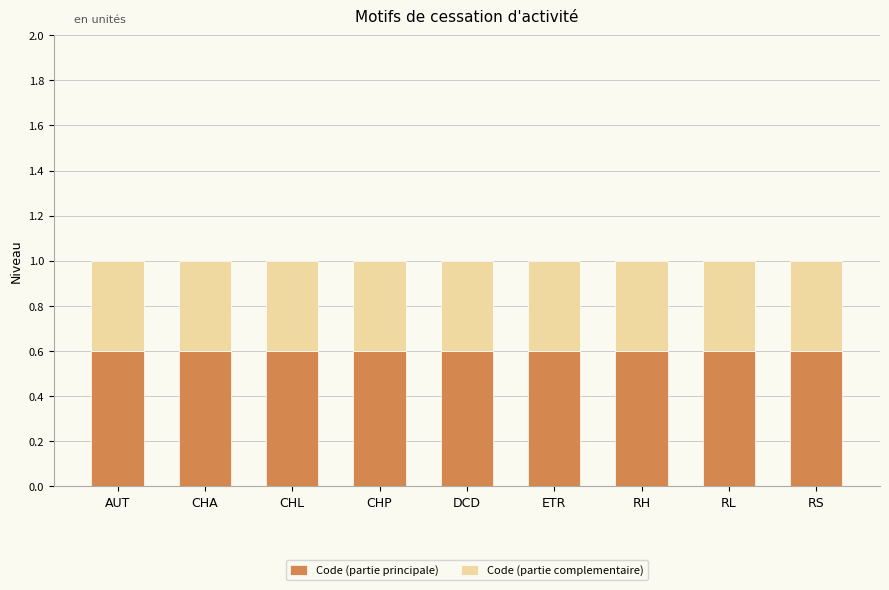

What is the lowest value of the Code (partie principale) series?

0.6